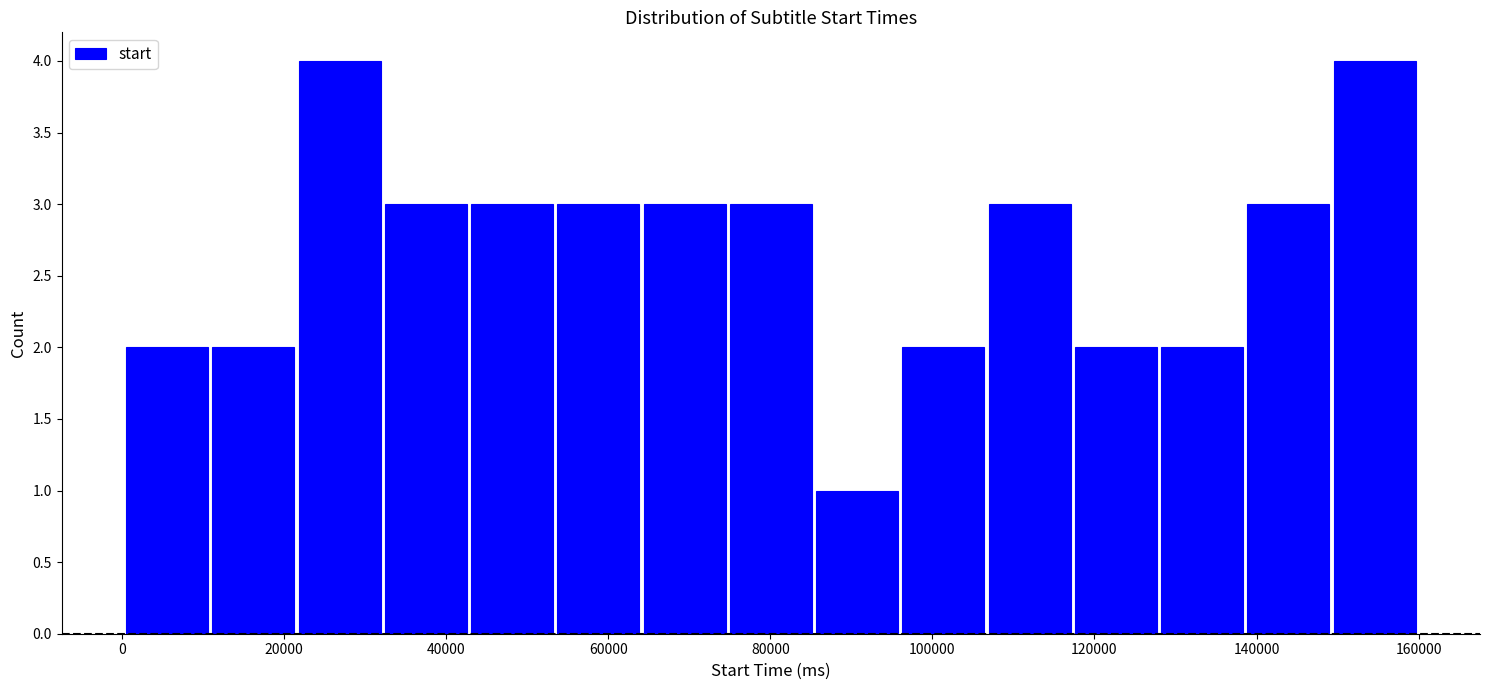

Reading left to right, transcribe this chart: for each bar, give the range it covers on the x-axis and its height. Neither the bar edges nor the heights are printed on the chart, so give them approximately, as read against the axes.

0 to 10000: 2
10000 to 22000: 2
22000 to 32000: 4
32000 to 42000: 3
42000 to 54000: 3
54000 to 64000: 3
64000 to 74000: 3
74000 to 86000: 3
86000 to 96000: 1
96000 to 106000: 2
106000 to 118000: 3
118000 to 128000: 2
128000 to 138000: 2
138000 to 150000: 3
150000 to 160000: 4